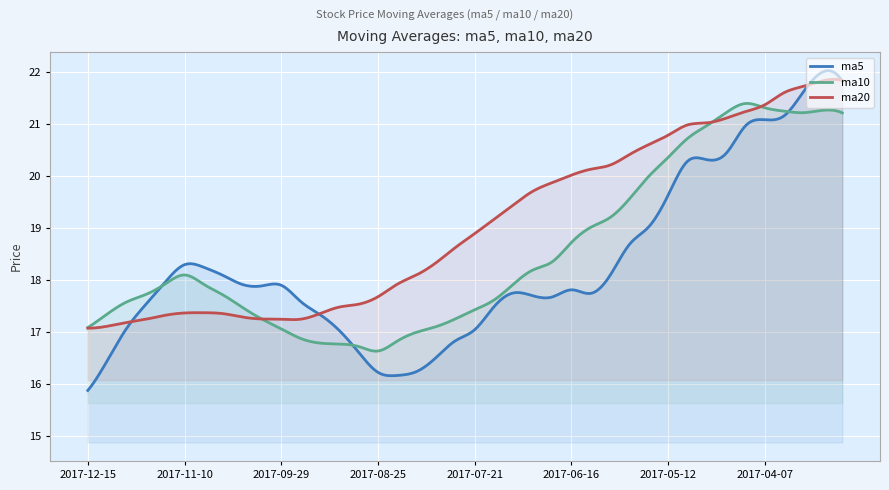

Reading right to left, list all the values displayed in this chart.

ma5: 21.8	22.0	21.6	21.2	21.1	21.0	20.4	20.3	20.3	19.6	19.0	18.7	18.1	17.7	17.8	17.7	17.7	17.7	17.5	17.0	16.8	16.5	16.2	16.2	16.2	16.6	17.0	17.3	17.6	17.9	17.9	17.9	18.1	18.2	18.3	18.0	17.5	17.1	16.4	15.9
ma10: 21.2	21.3	21.2	21.3	21.3	21.4	21.2	21.0	20.7	20.4	20.0	19.6	19.2	19.0	18.7	18.3	18.2	17.9	17.6	17.4	17.2	17.1	17.0	16.8	16.6	16.7	16.8	16.8	16.9	17.1	17.2	17.5	17.7	17.9	18.1	17.9	17.7	17.6	17.3	17.1
ma20: 21.8	21.8	21.7	21.6	21.4	21.2	21.1	21.0	21.0	20.8	20.6	20.4	20.2	20.1	20.0	19.9	19.7	19.4	19.2	18.9	18.6	18.3	18.1	17.9	17.7	17.5	17.5	17.4	17.2	17.2	17.2	17.3	17.3	17.4	17.4	17.3	17.2	17.2	17.1	17.1